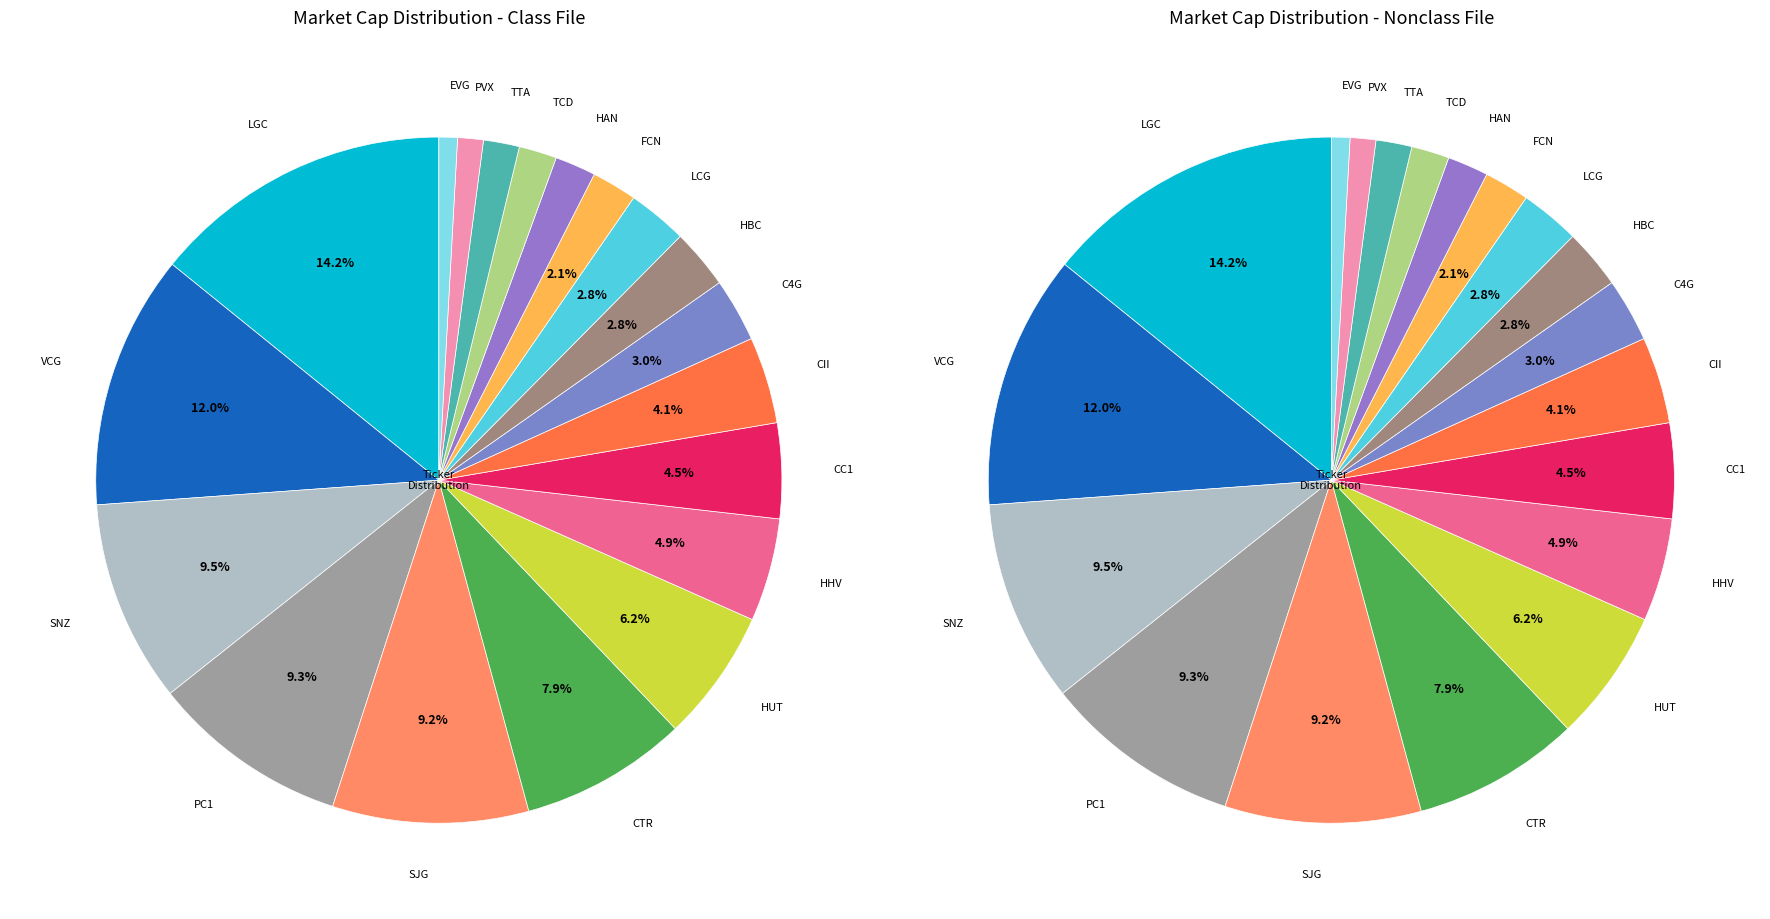

Between CTR and LGC, which is larger?

LGC